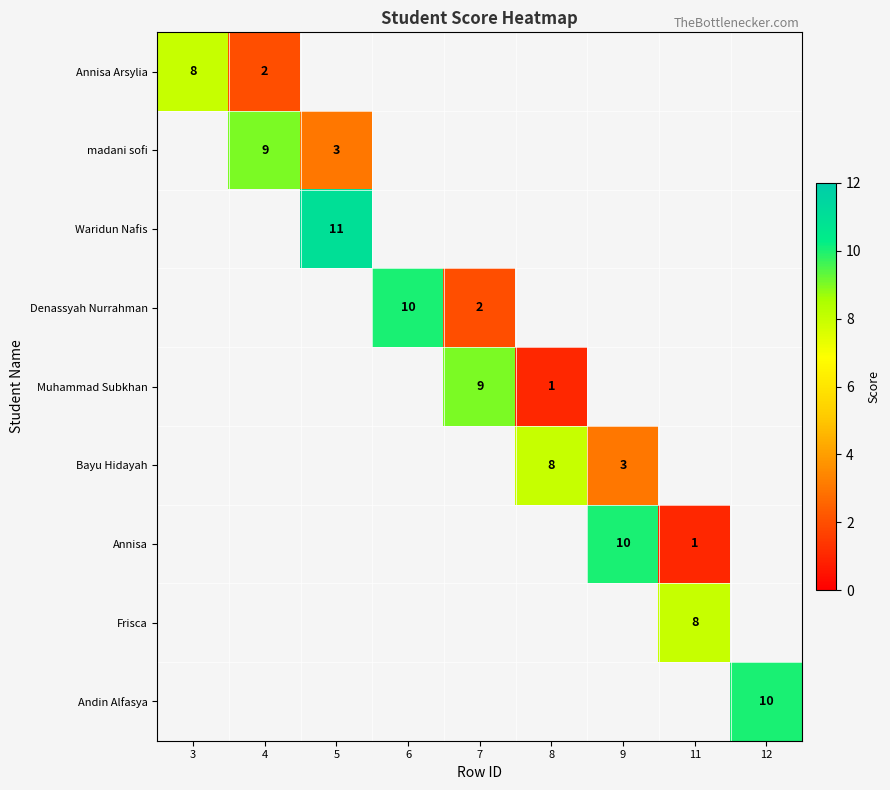

Read the Frisca value at 11.

8.0